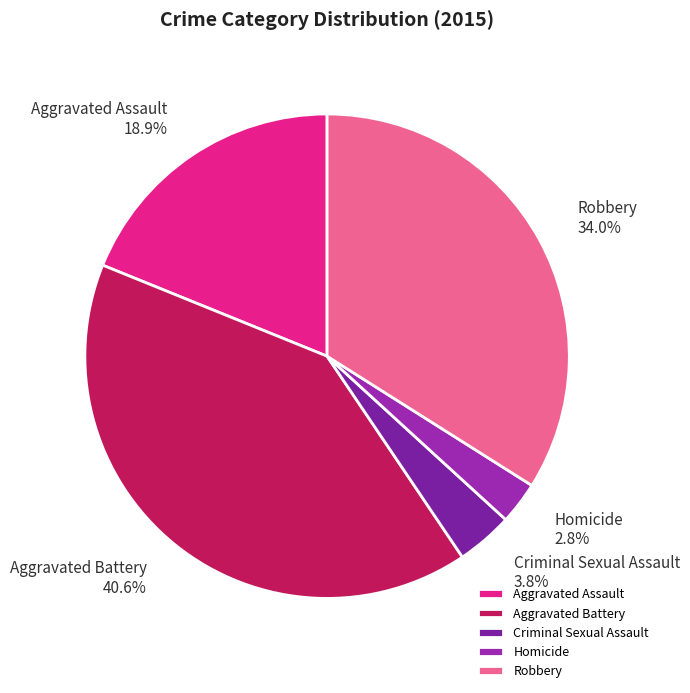

True or false: Homicide accounts for 3% of the total.

True